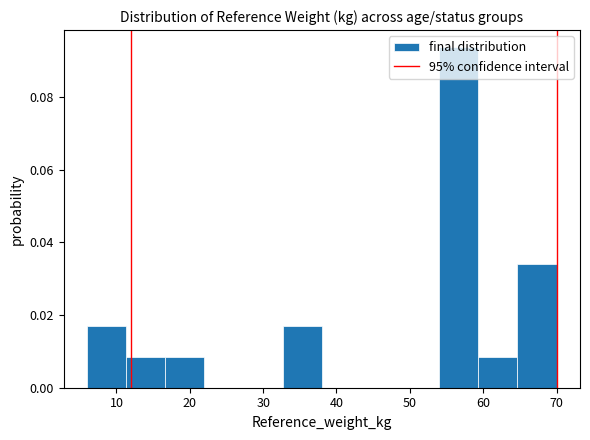

Reading left to right, list every bar in this chart as the range it spans on the x-axis followed by its height. Neither the bar edges nor the heights are printed on the chart, so give them approximately, as read against the axes.

6 to 11: 0.018
11 to 17: 0.008
17 to 22: 0.008
22 to 27: 0
27 to 33: 0
33 to 38: 0.018
38 to 43: 0
43 to 49: 0
49 to 54: 0
54 to 59: 0.094
59 to 65: 0.008
65 to 70: 0.034